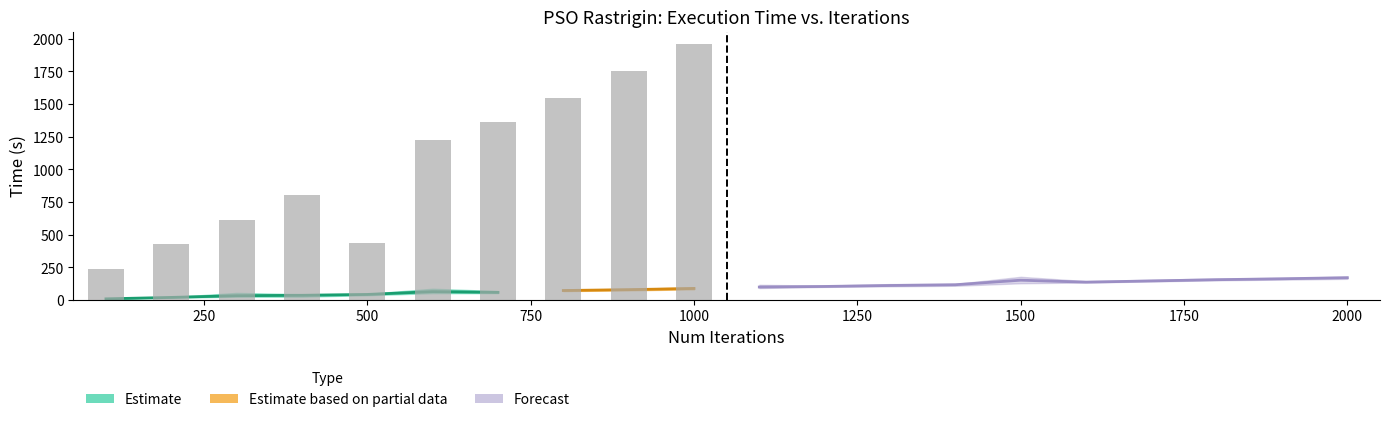

How many values are below 1226?

5